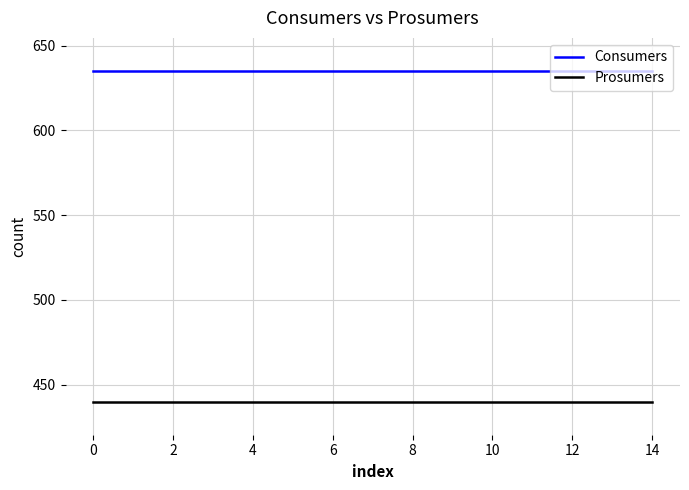

True or false: Consumers and Prosumers intersect in this chart.

False